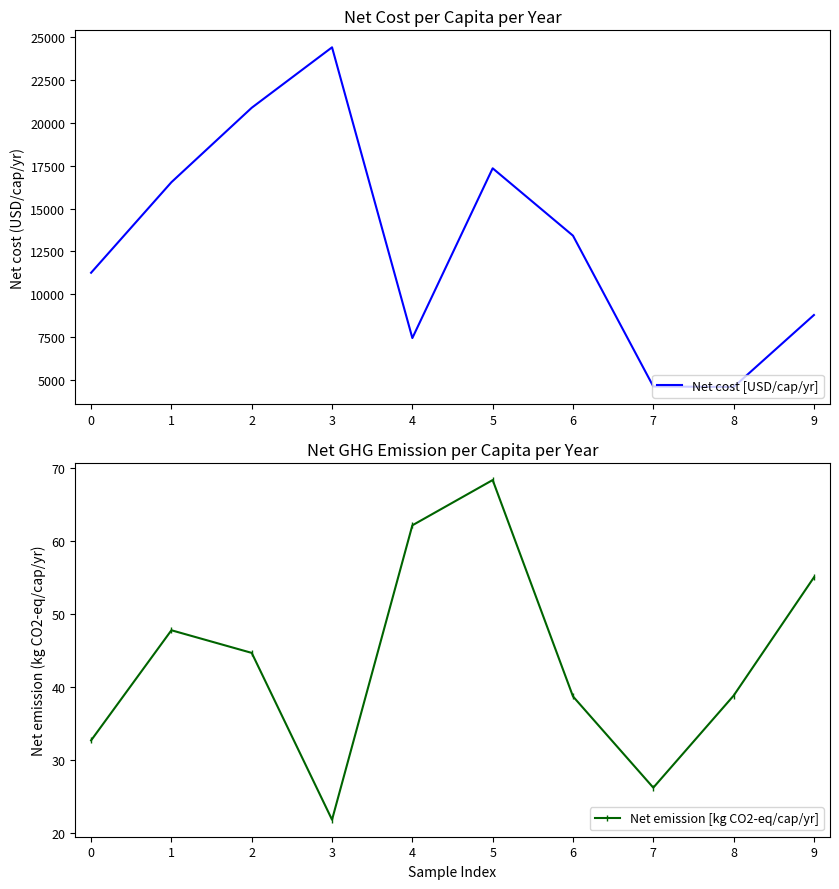

True or false: Net cost [USD/cap/yr] has a value of 24412.7 at 3.

True